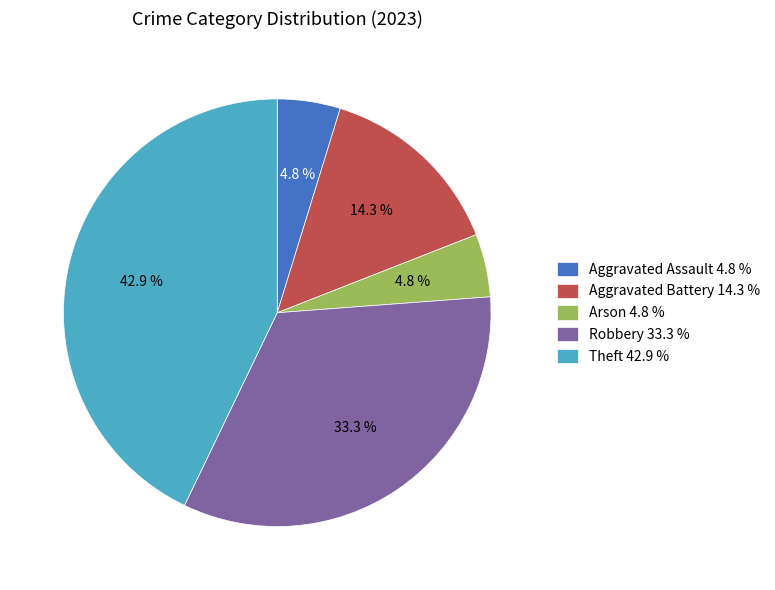

To the nearest percent, what portion does Aggravated Battery represent?

14%